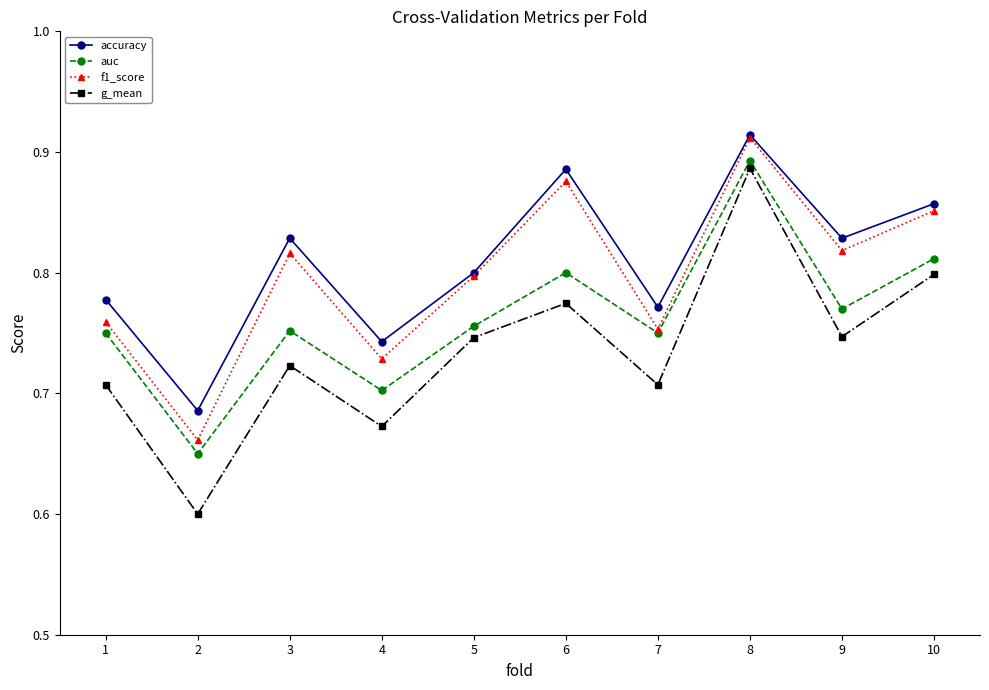

At which category is the sum across all series the highest?

8